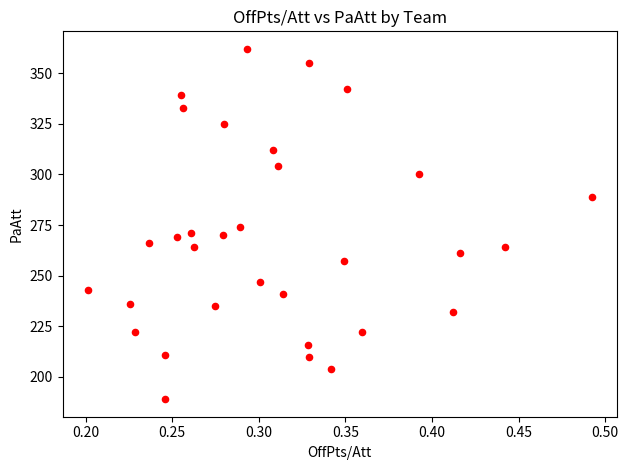

What is the range of Y values (max minus min)?

173